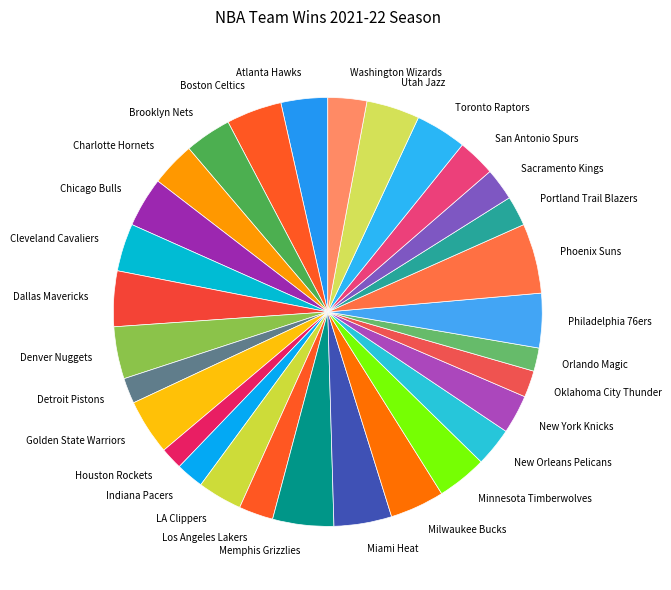

How many slices are in this pie chart?

30